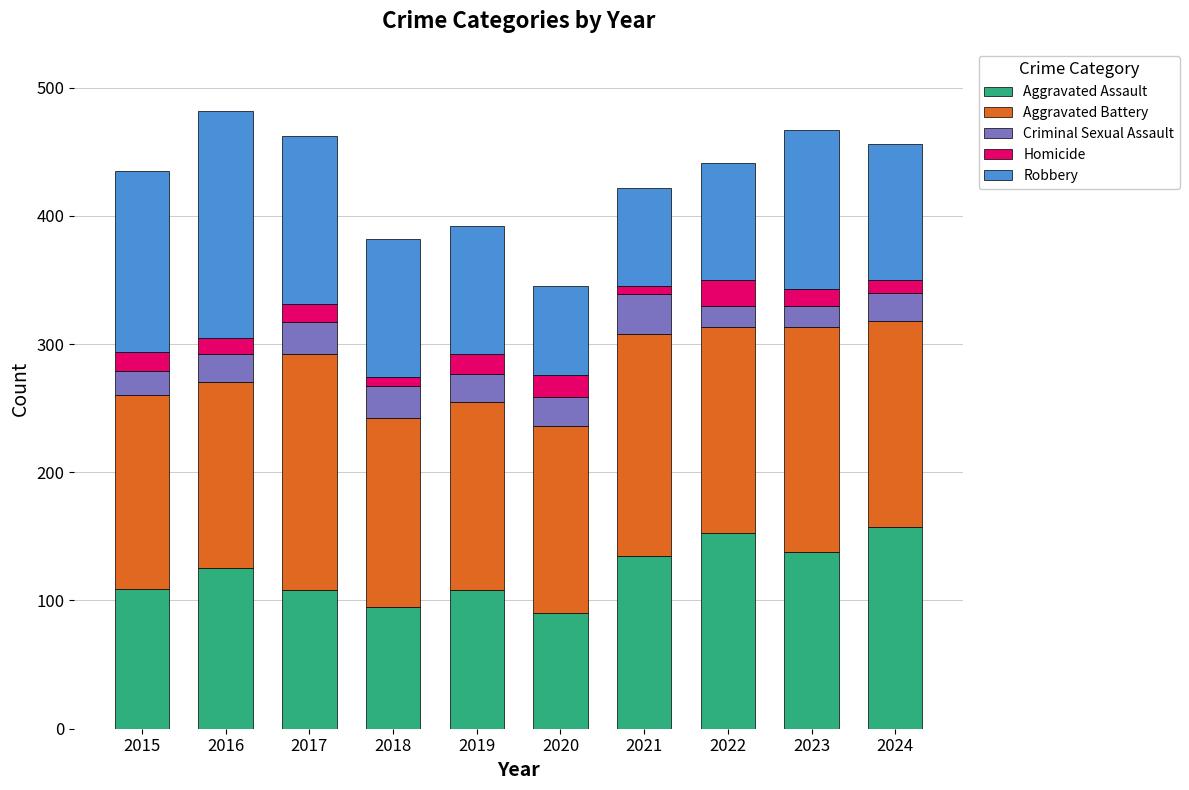

Does the chart contain stacked bars?

Yes